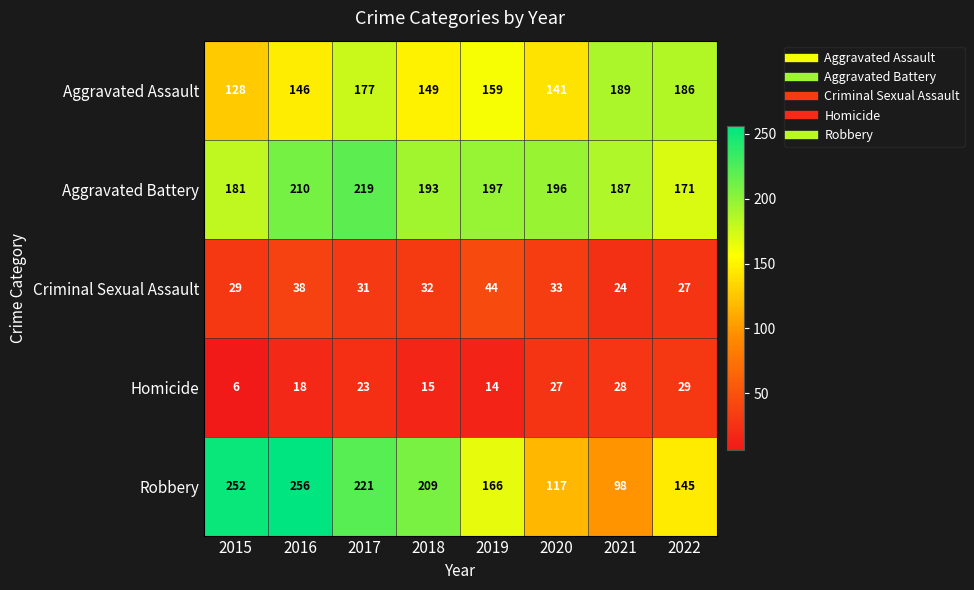

What is the spread (max minus min) of values at 2020?

169